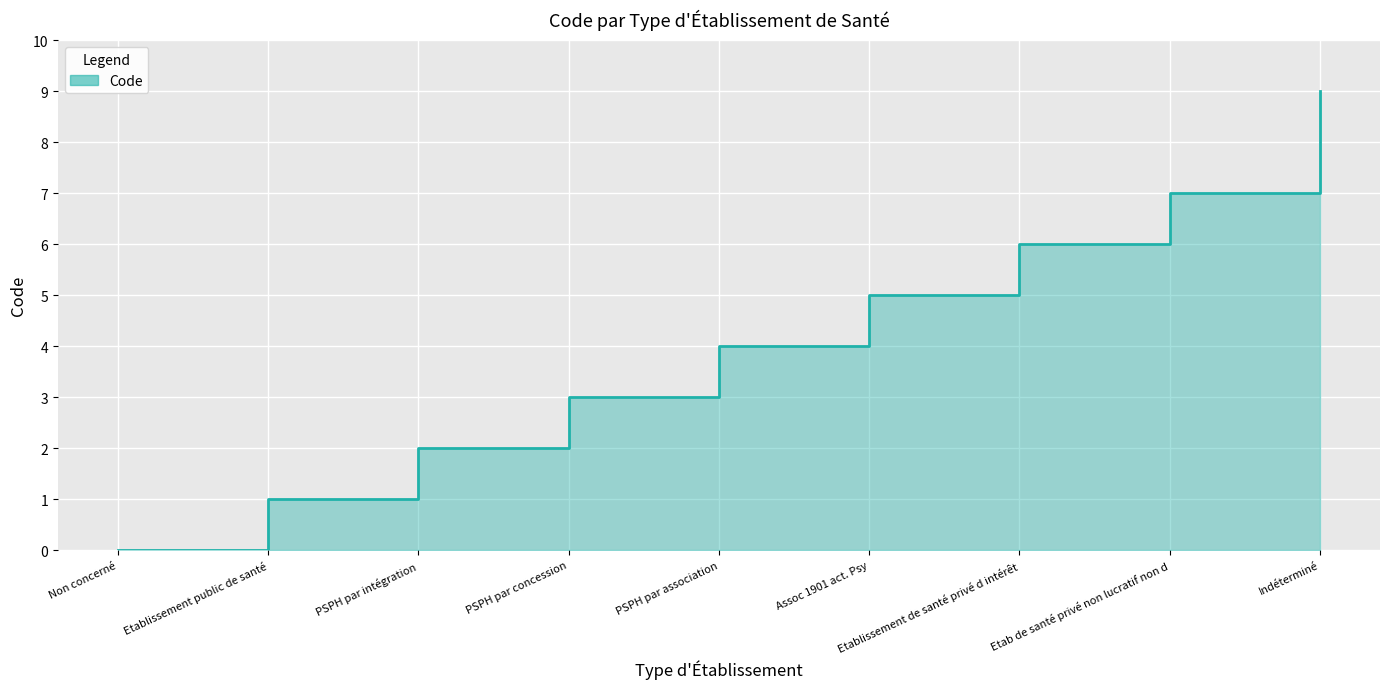

Which label corresponds to the largest value in the chart?

Indéterminé